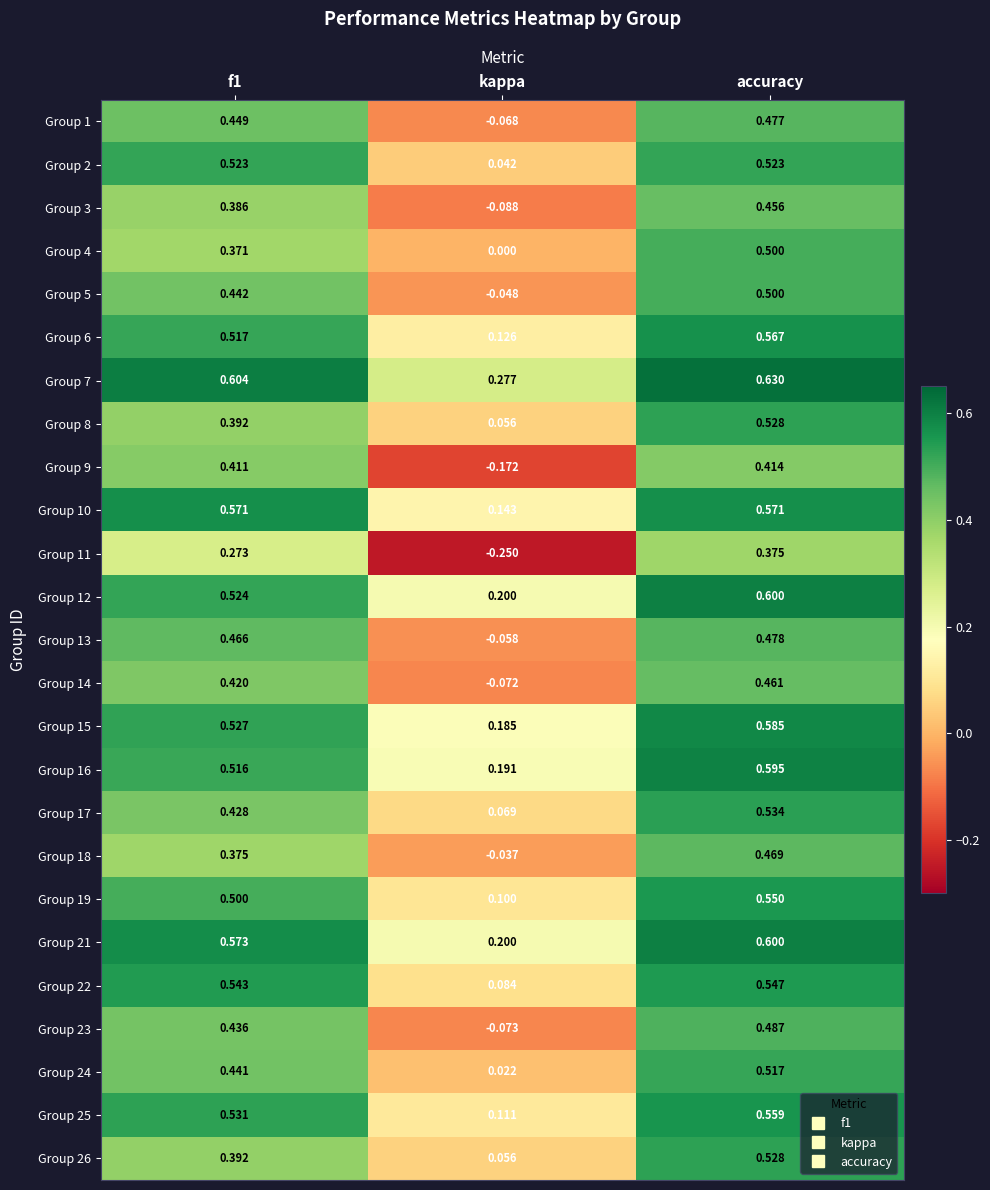

What is the greatest value displayed?

0.6